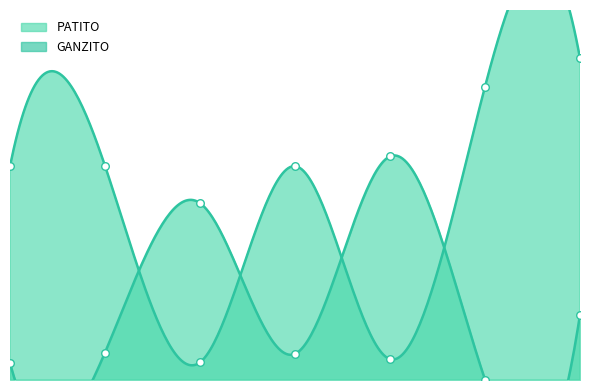

What is the total value across all series at 6?

1184